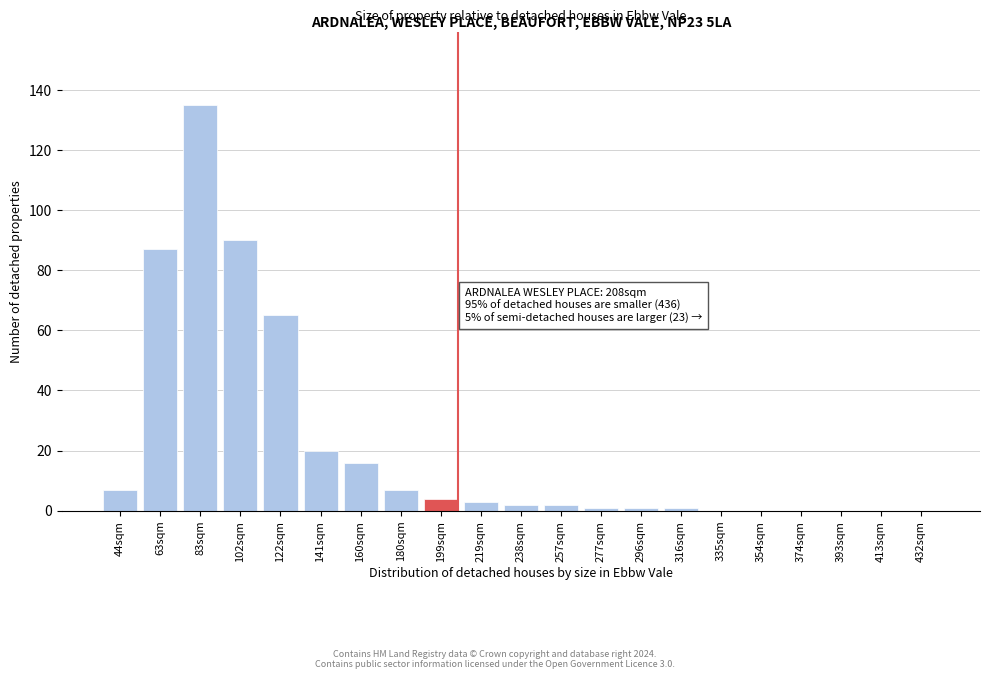

Reading right to left, transcribe all the data shown in this chart.

432sqm=0	413sqm=0	393sqm=0	374sqm=0	354sqm=0	335sqm=0	316sqm=1	296sqm=1	277sqm=1	257sqm=2	238sqm=2	219sqm=3	199sqm=4	180sqm=7	160sqm=16	141sqm=20	122sqm=65	102sqm=90	83sqm=135	63sqm=87	44sqm=7